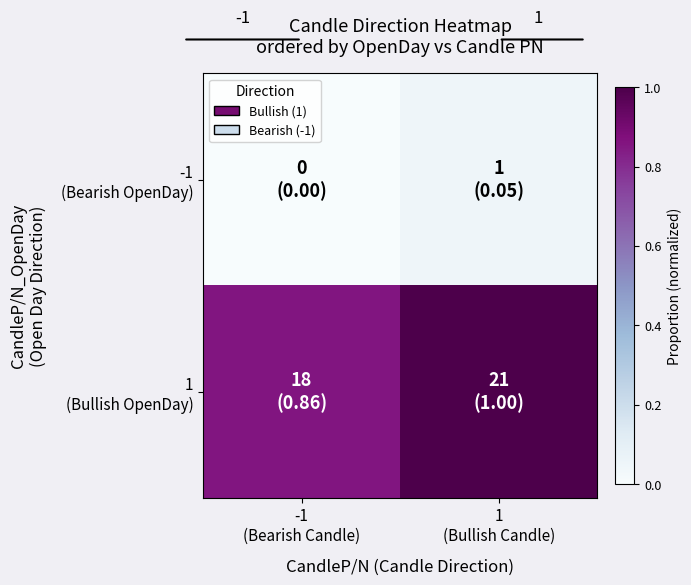

Which series has the widest spread of values?

1 (Bullish OpenDay)